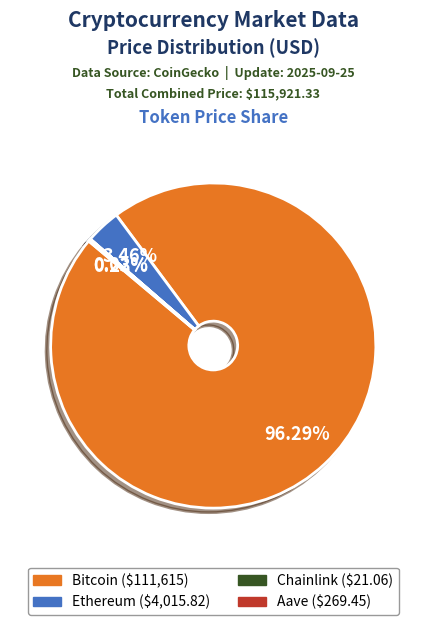

Is Bitcoin the majority of the pie?

Yes